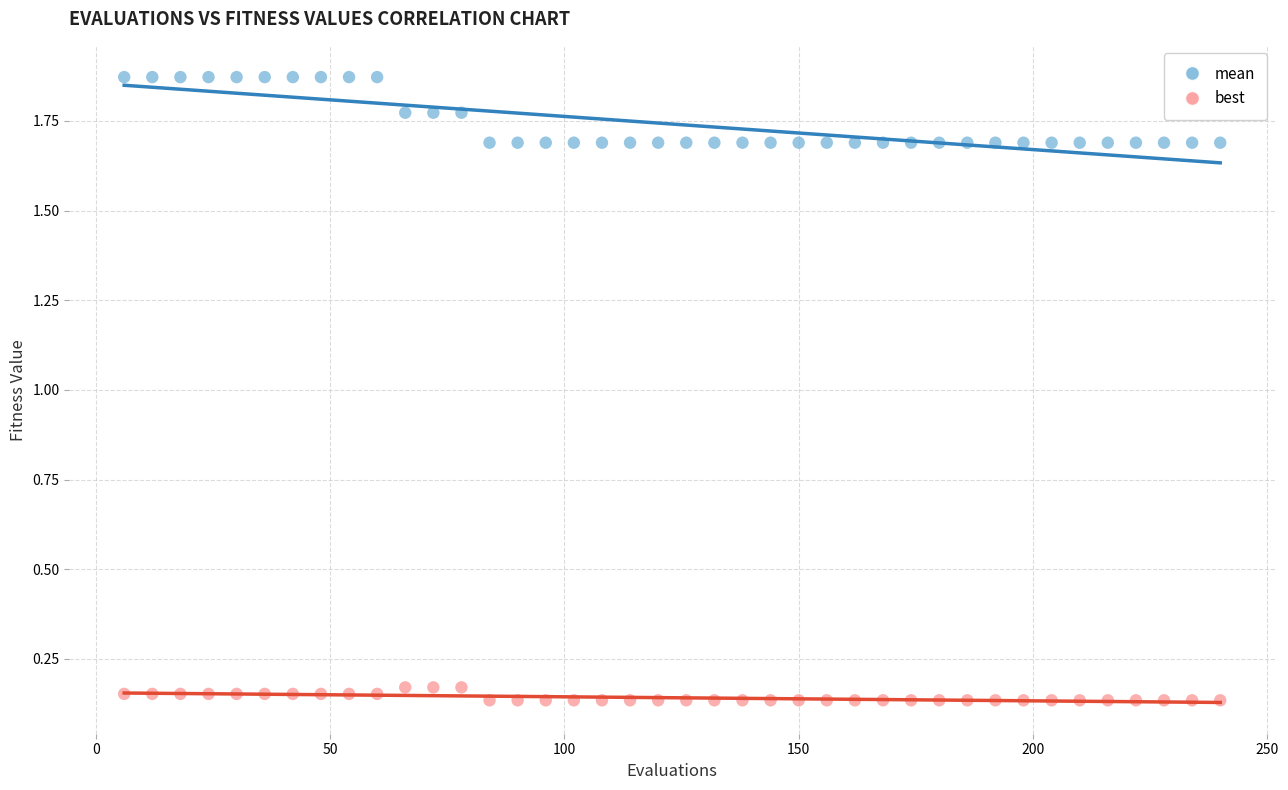

Which series has the largest Y range (max minus min)?

mean